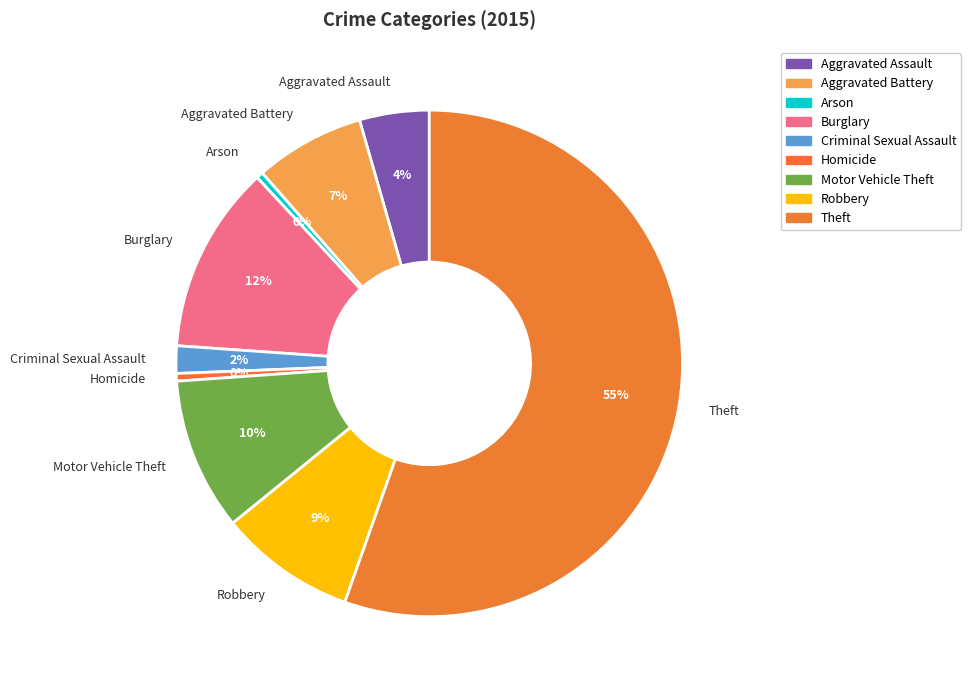

How many segments does this pie chart have?

9